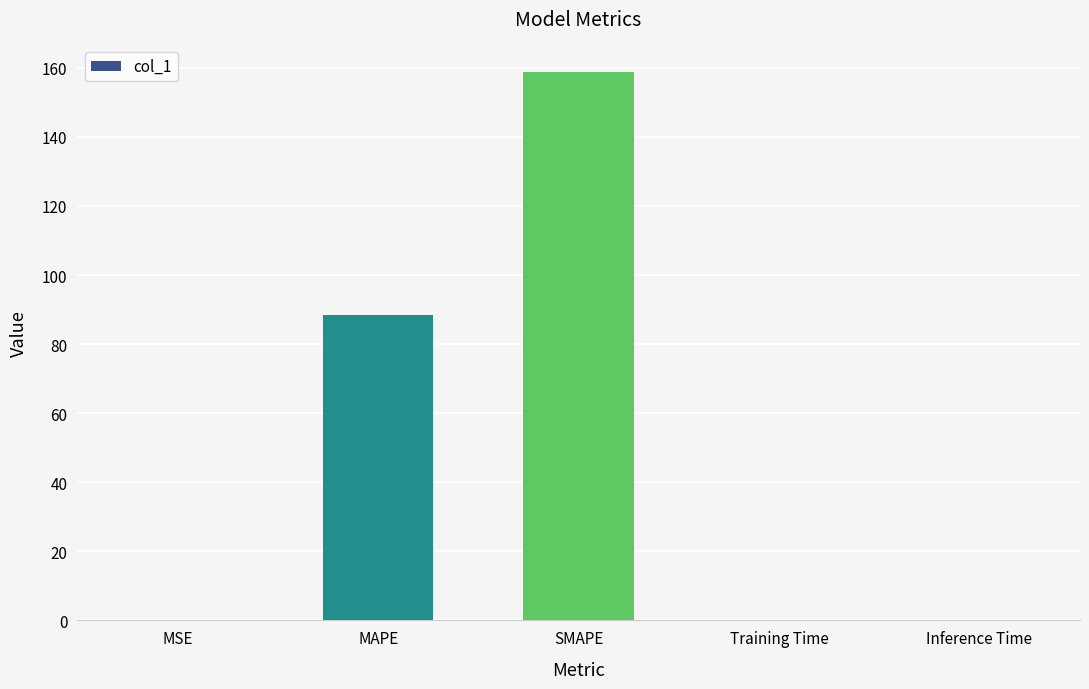

Which has a higher value, MAPE or SMAPE?

SMAPE